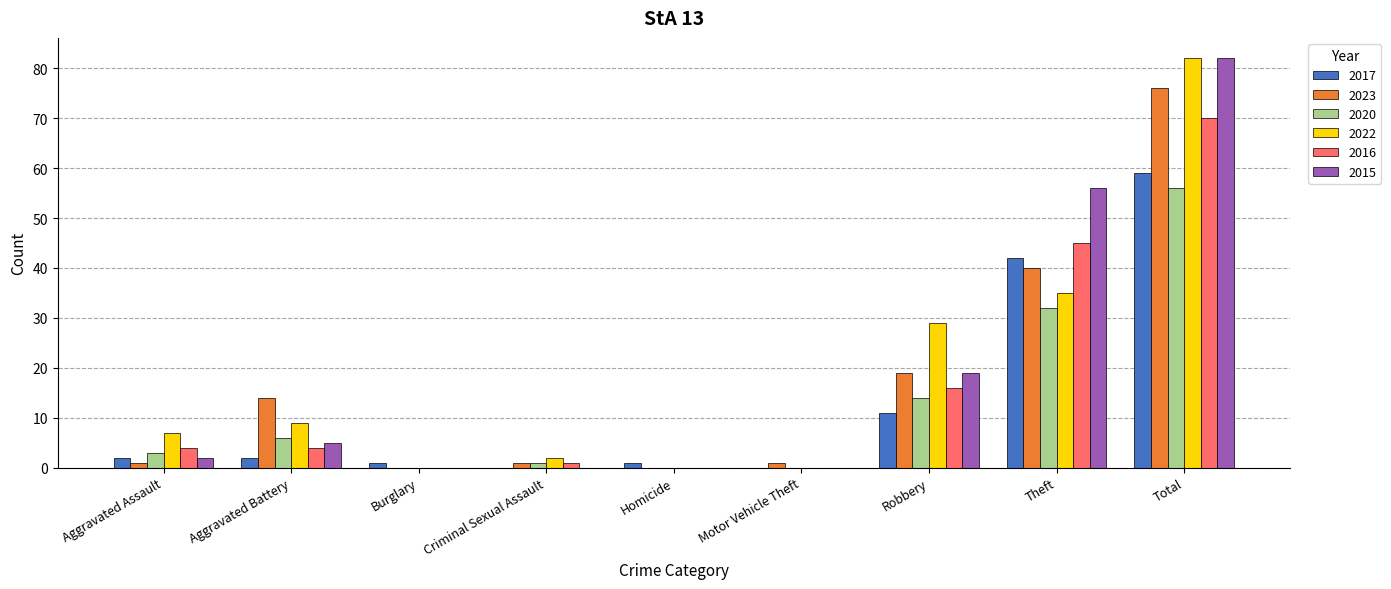

Reading left to right, what are all the values shown in this chart?

2017: 2	2	1	0	1	0	11	42	59
2023: 1	14	0	1	0	1	19	40	76
2020: 3	6	0	1	0	0	14	32	56
2022: 7	9	0	2	0	0	29	35	82
2016: 4	4	0	1	0	0	16	45	70
2015: 2	5	0	0	0	0	19	56	82